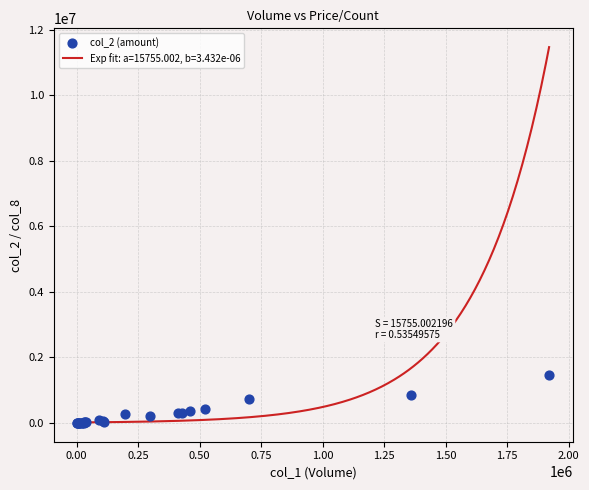

What is the maximum value for Exp fit: a=15755.002, b=3.432e-06?

11463410.2